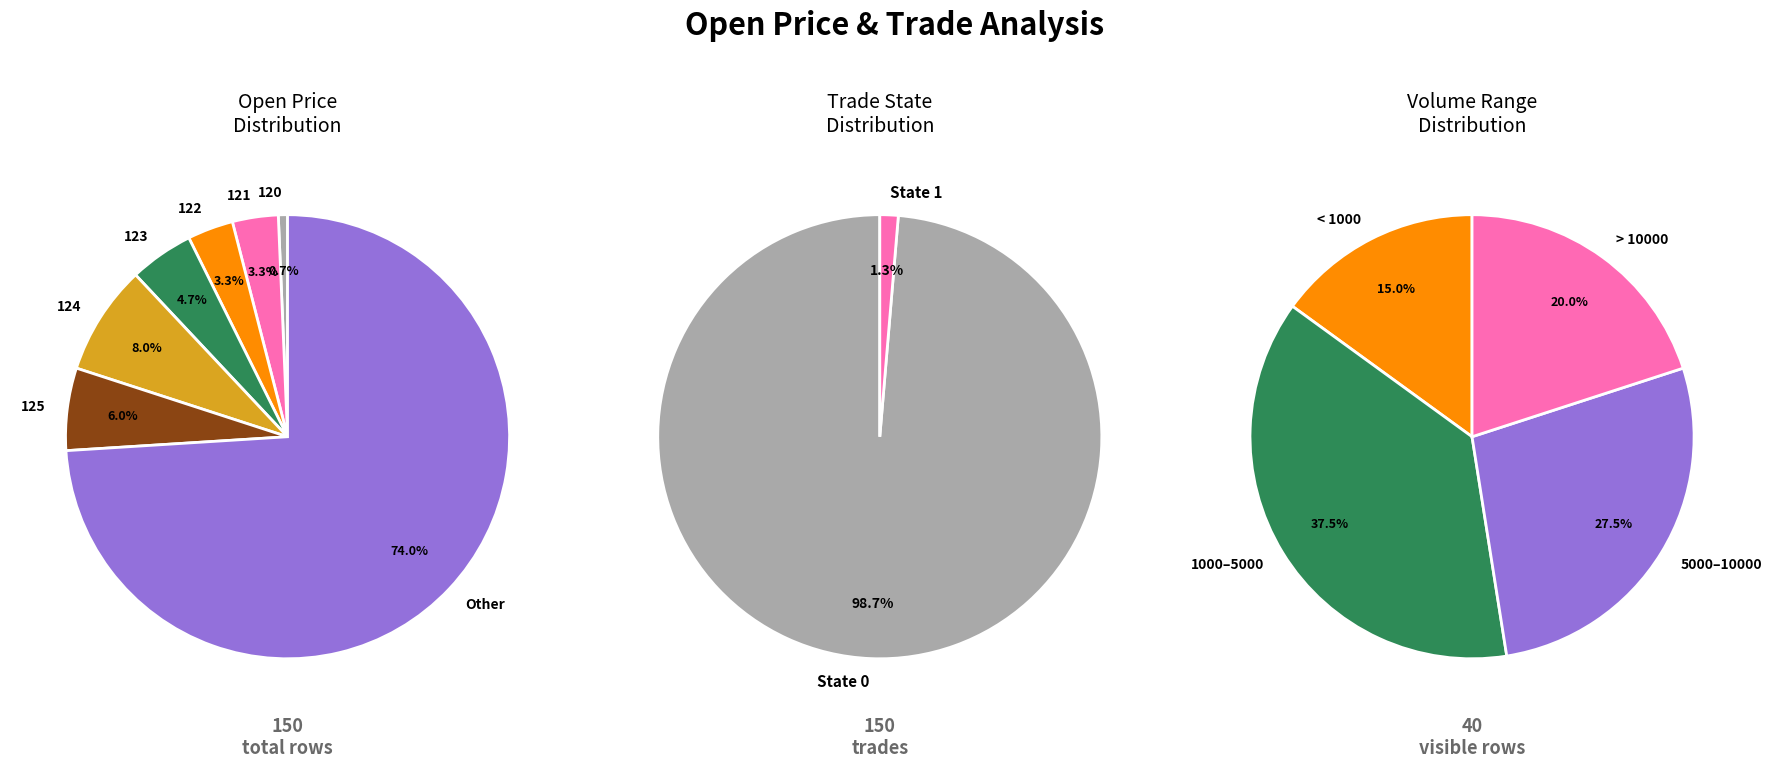

The open_128 slice represents 0% of the pie. True or false?

True